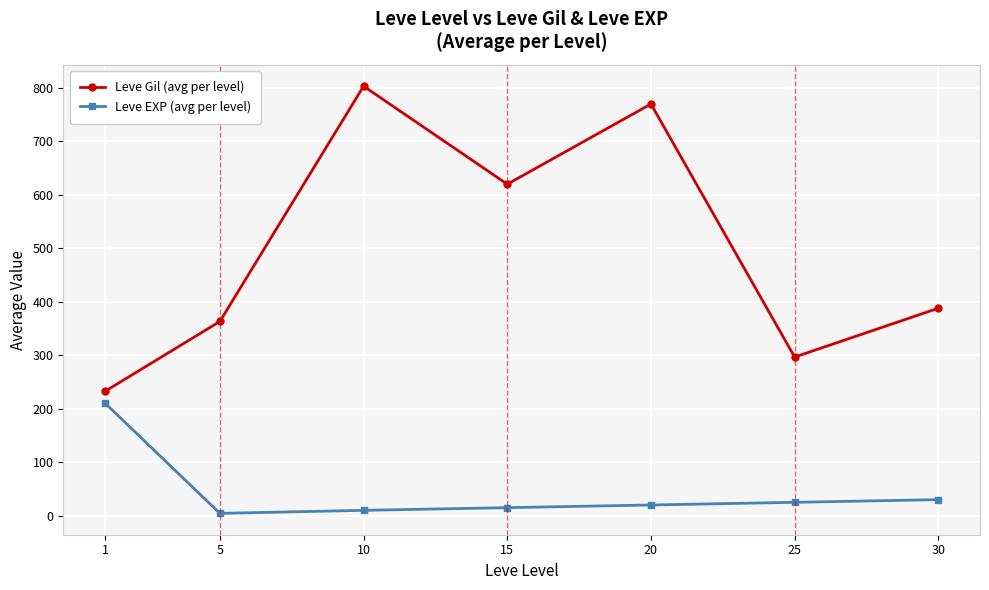

What is the total value across all series at 10?

813.3